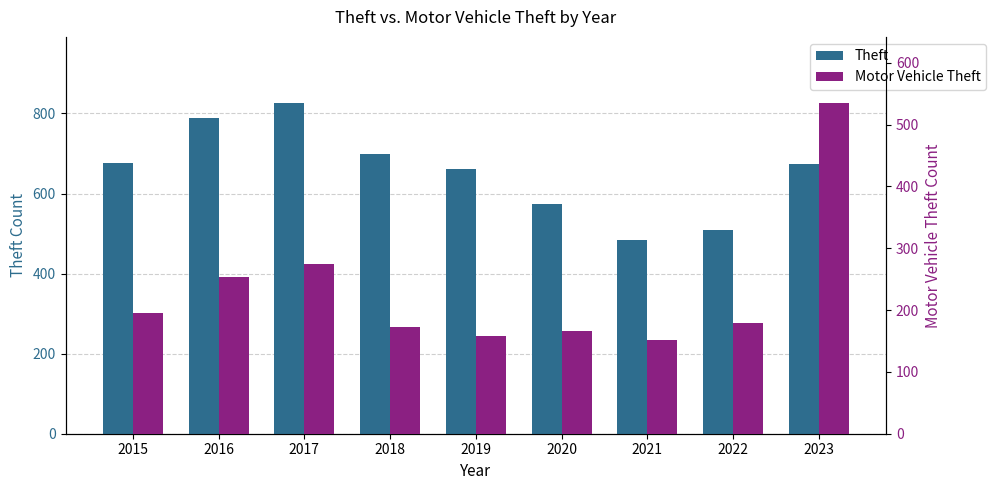

Which series has the largest total across all categories?

Theft